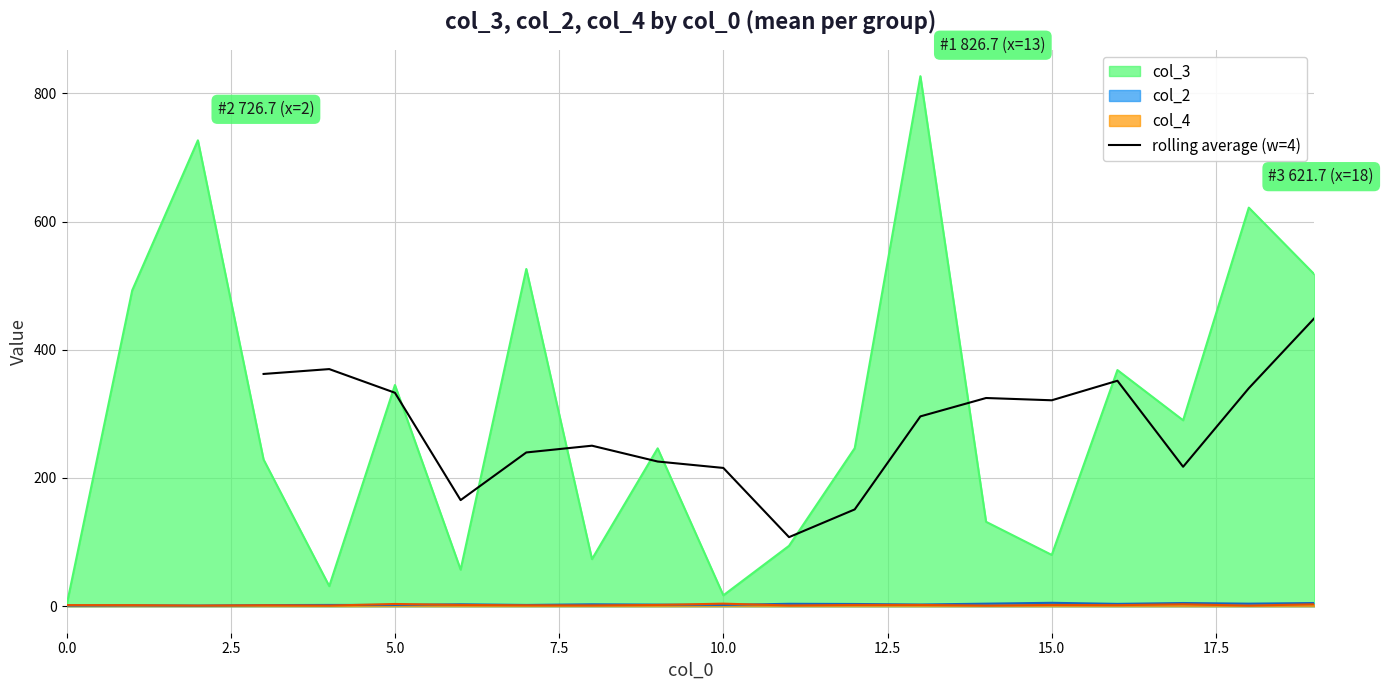

How many lines are shown in the chart?

1